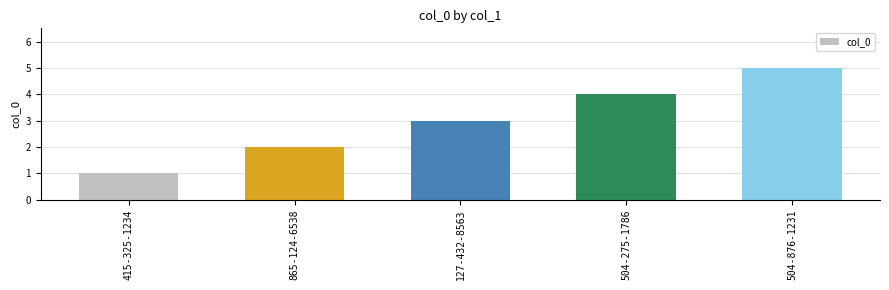

True or false: the data shows 1 at 504-275-1786.

False